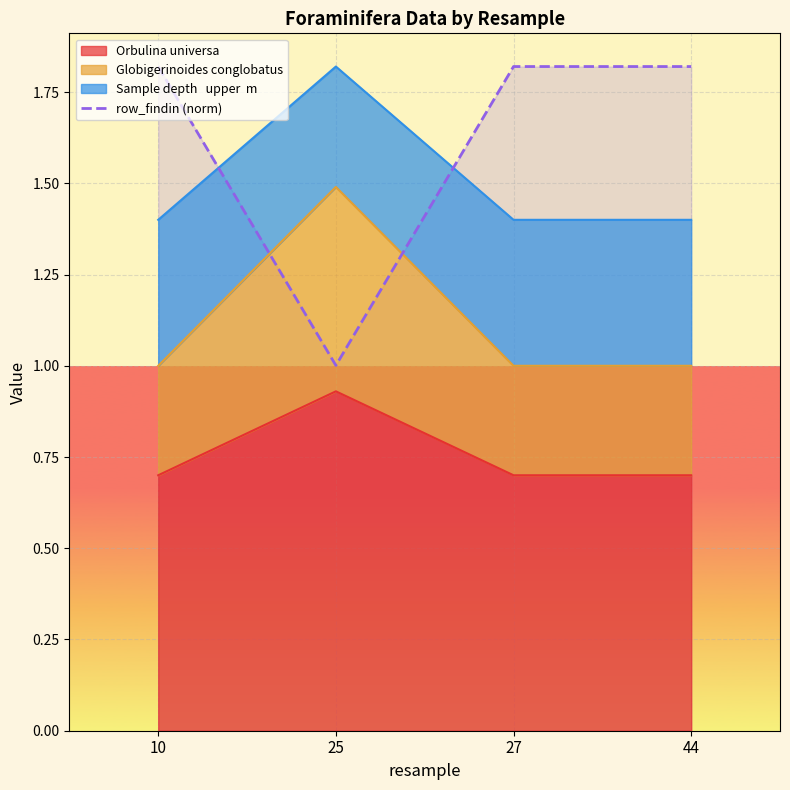

Reading left to right, extract all data points from this chart.

10=1.8	25=1.0	27=1.8	44=1.8